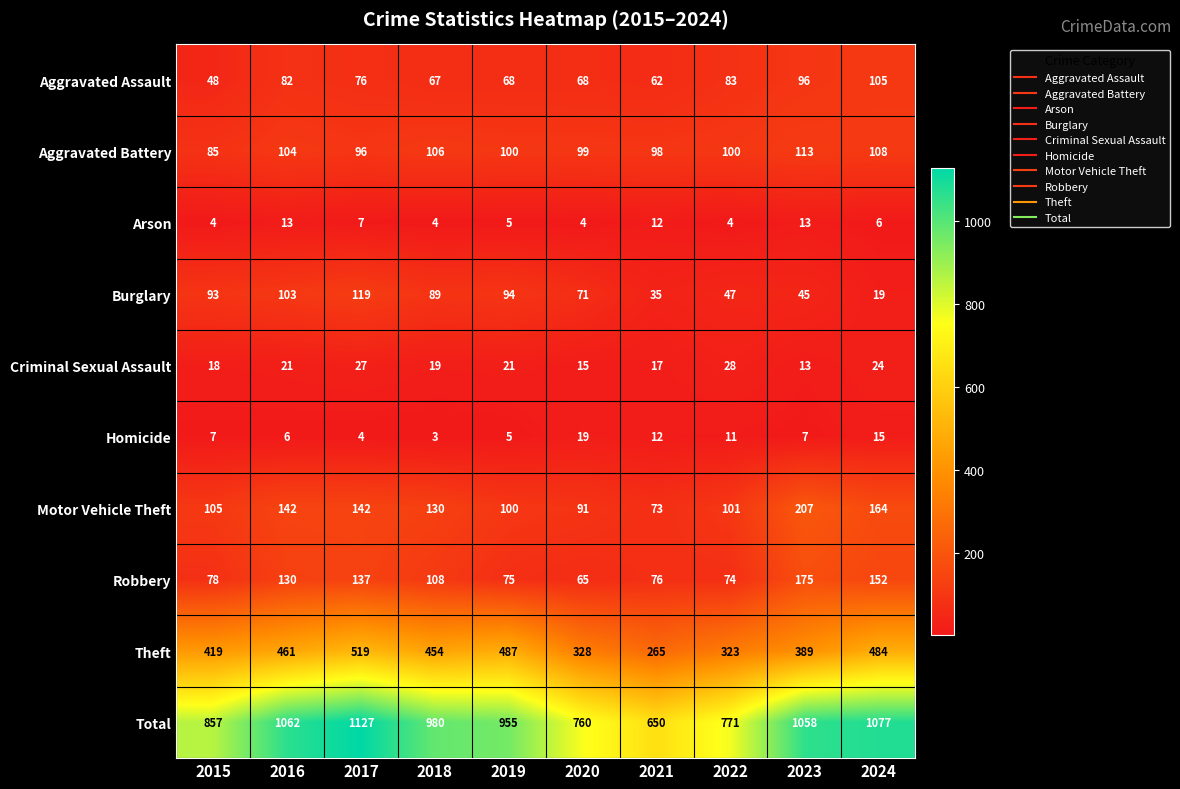

Rank the series by their maximum value, from highest to lowest.

Total, Theft, Motor Vehicle Theft, Robbery, Burglary, Aggravated Battery, Aggravated Assault, Criminal Sexual Assault, Homicide, Arson